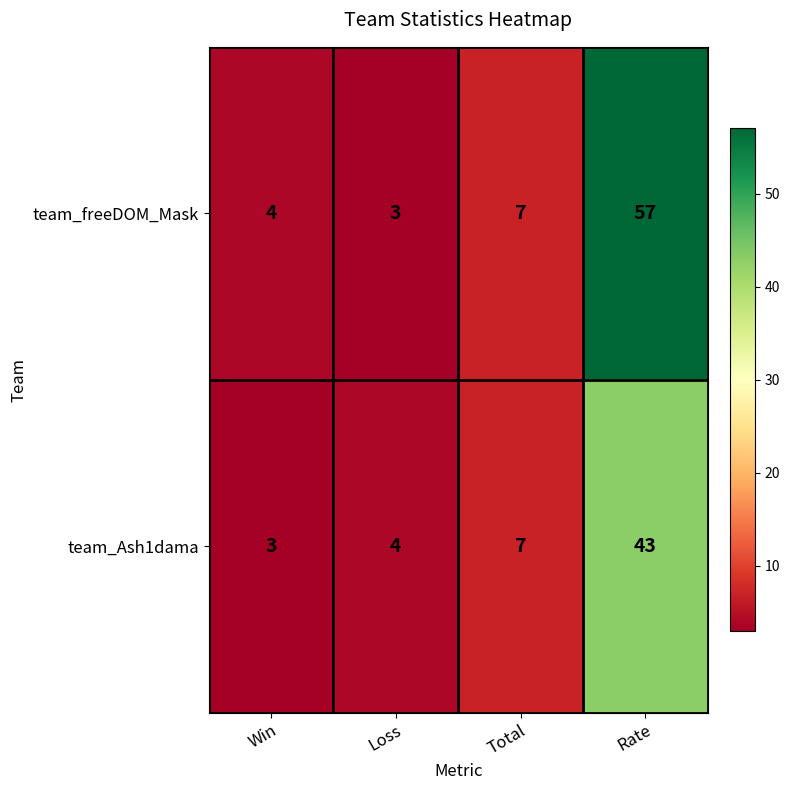

Reading right to left, transcribe all the data shown in this chart.

team_freeDOM_Mask: 57	7	3	4
team_Ash1dama: 43	7	4	3